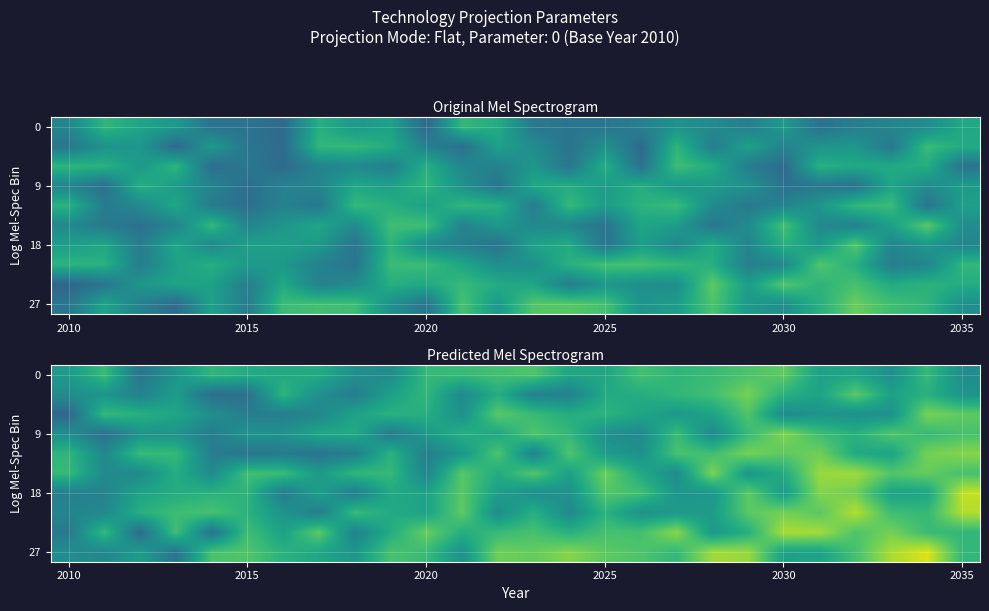

Which label corresponds to the largest value in the chart?

24